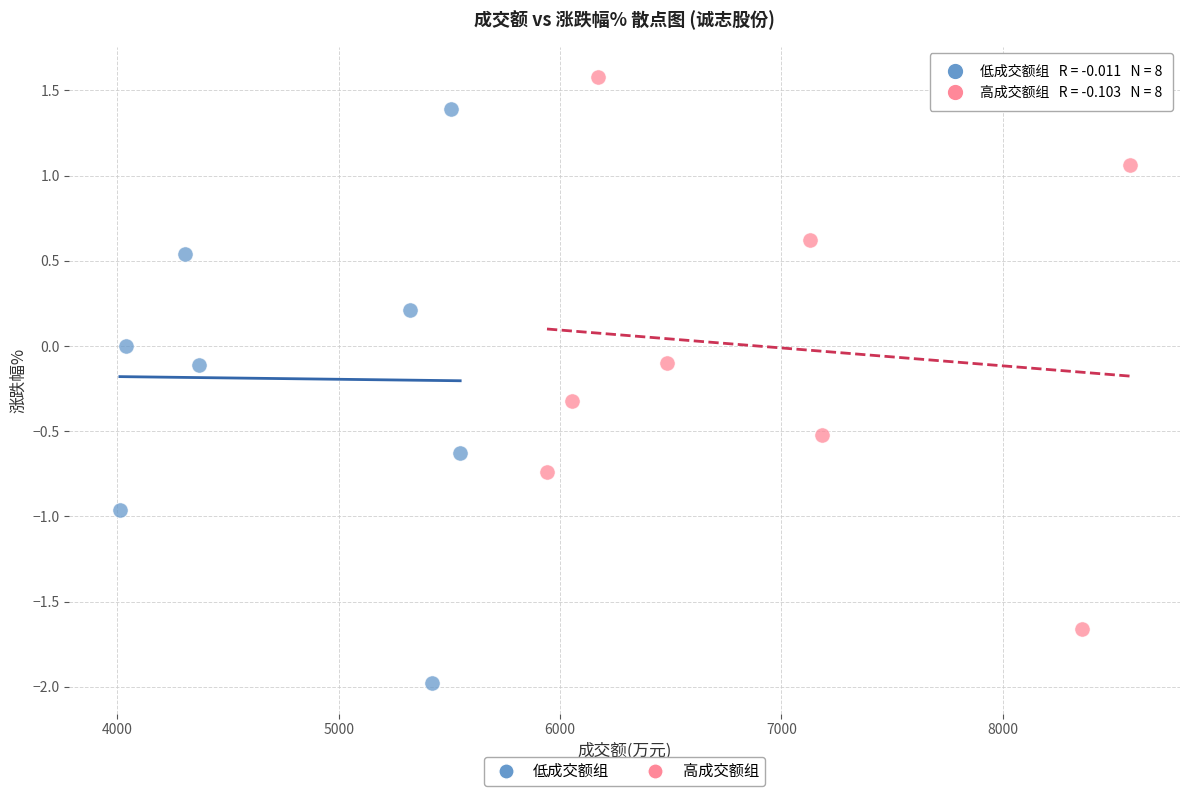

Which series contains the highest Y value?

高成交额组